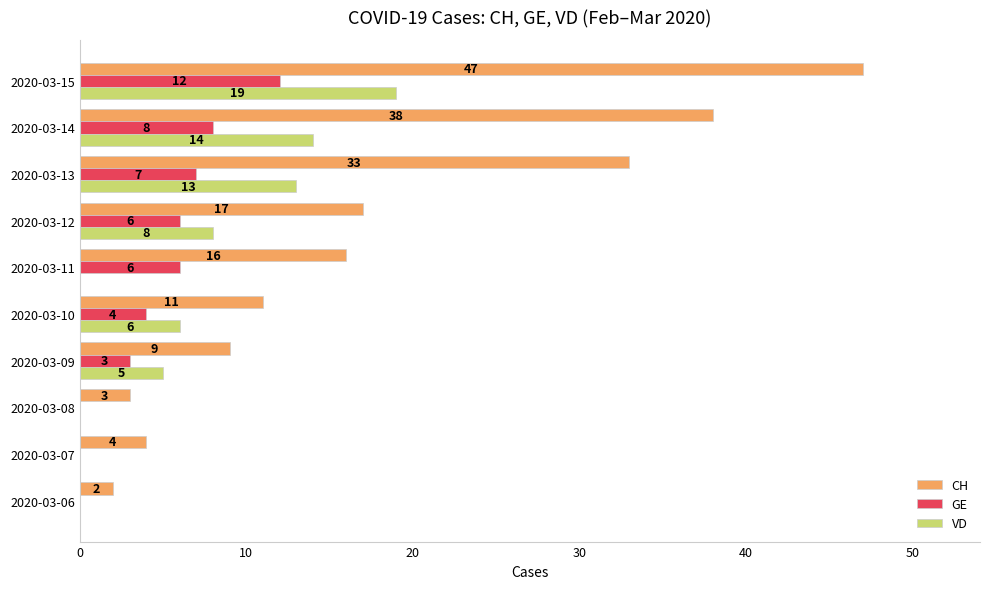

At which label is CH closest to 24?

2020-03-12